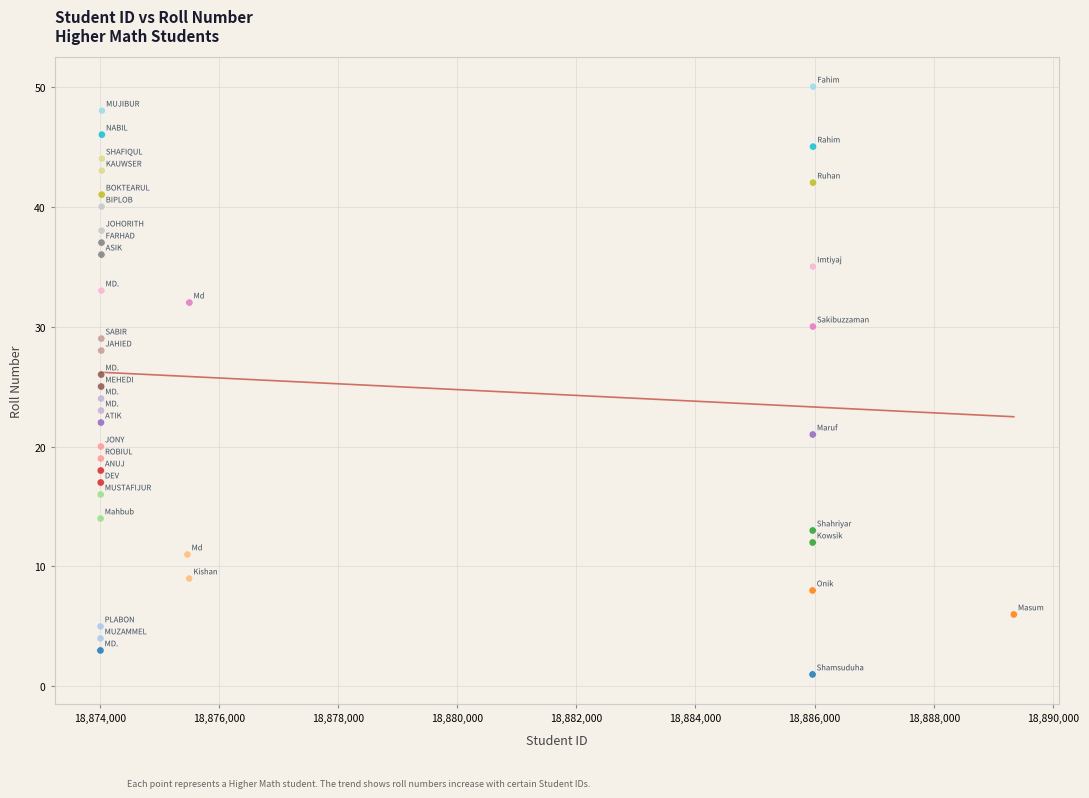

What is the range of Y values (max minus min)?

49